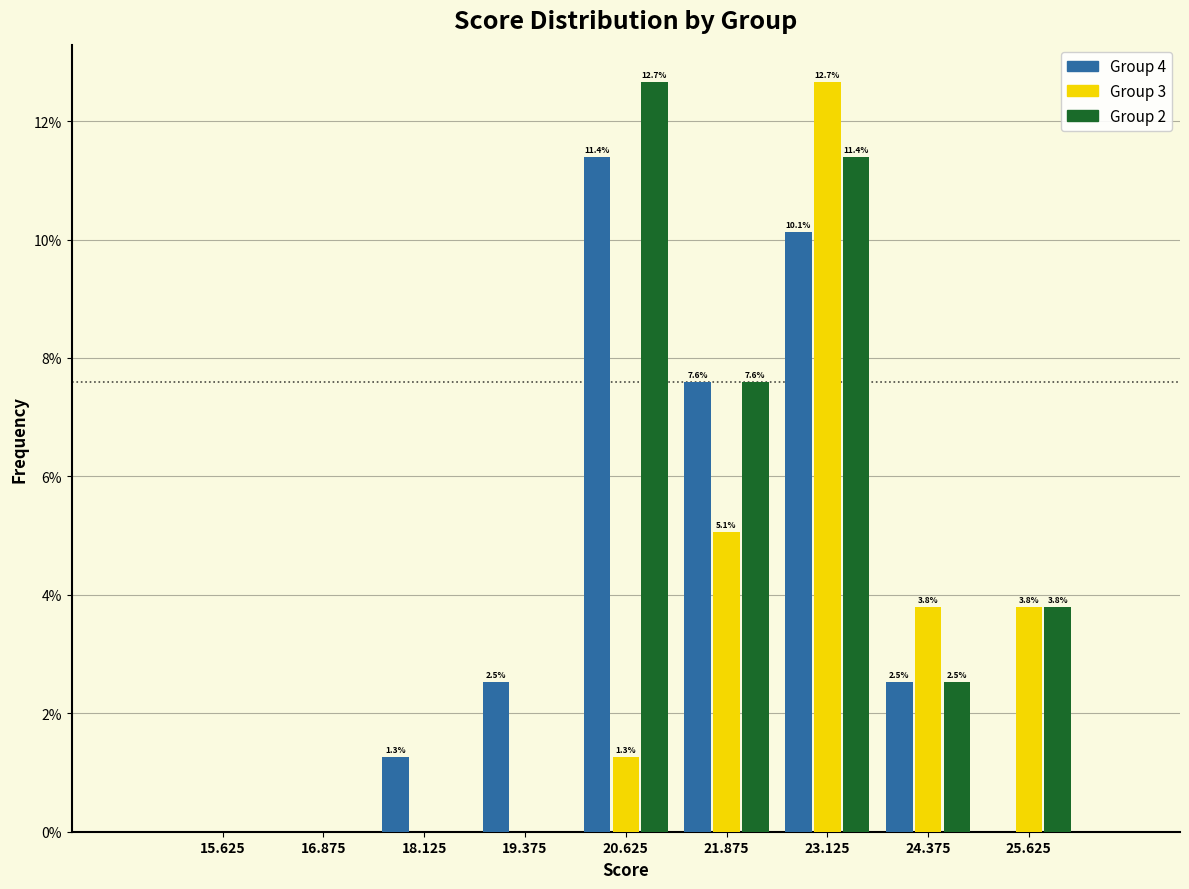

In the Group 2 series, which range on the x-axis has the tallest bar?

20.00 to 21.25